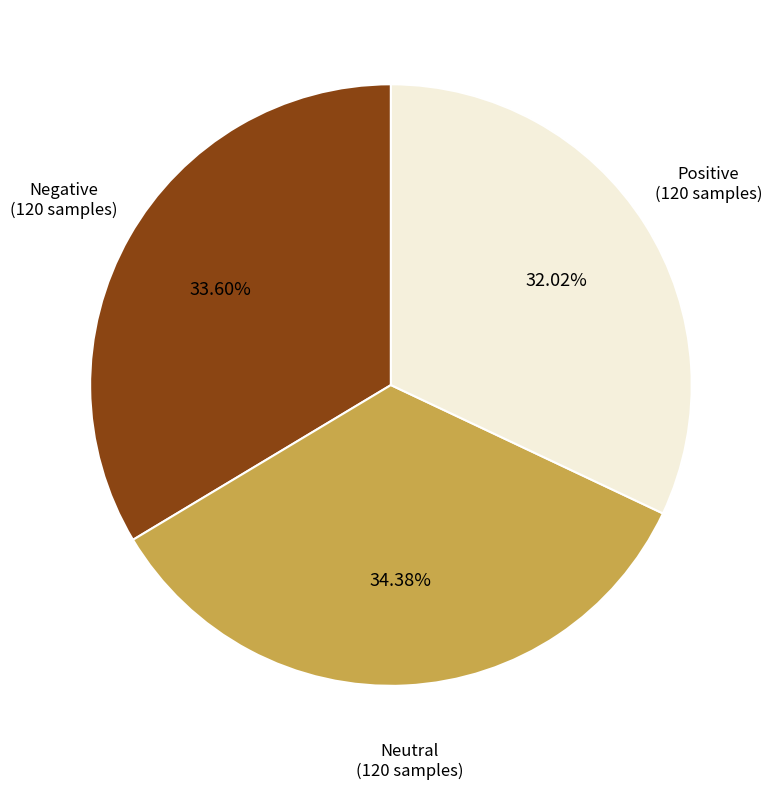

Is there any slice that represents more than half of the pie?

No